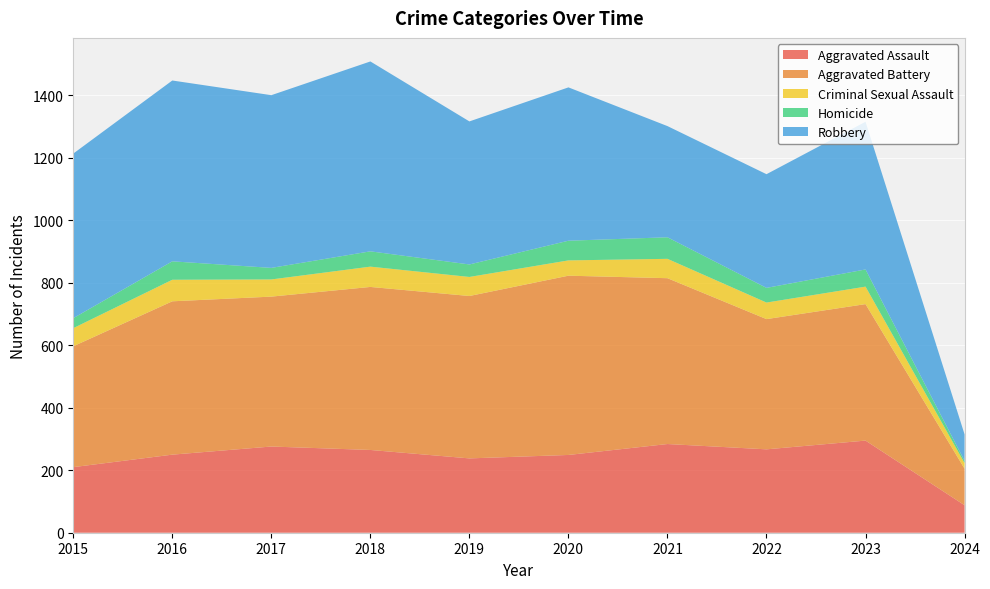

Reading left to right, transcribe all the data shown in this chart.

Aggravated Assault: 210	250	276	265	238	249	284	267	295	88
Aggravated Battery: 387	491	480	522	520	574	531	417	437	117
Criminal Sexual Assault: 58	69	55	65	61	49	62	53	56	18
Homicide: 32	59	37	49	40	63	69	47	55	7
Robbery: 527	579	553	608	458	491	356	364	473	85